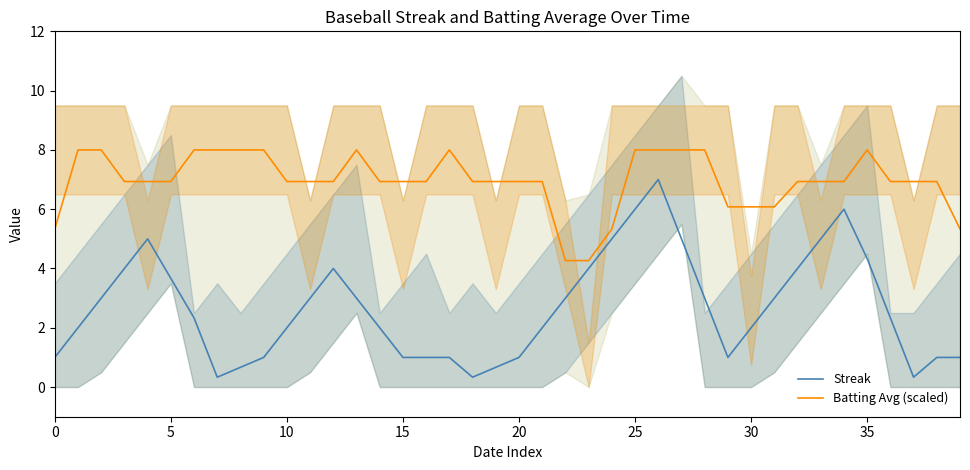

True or false: Streak and Batting Avg (scaled) intersect in this chart.

False